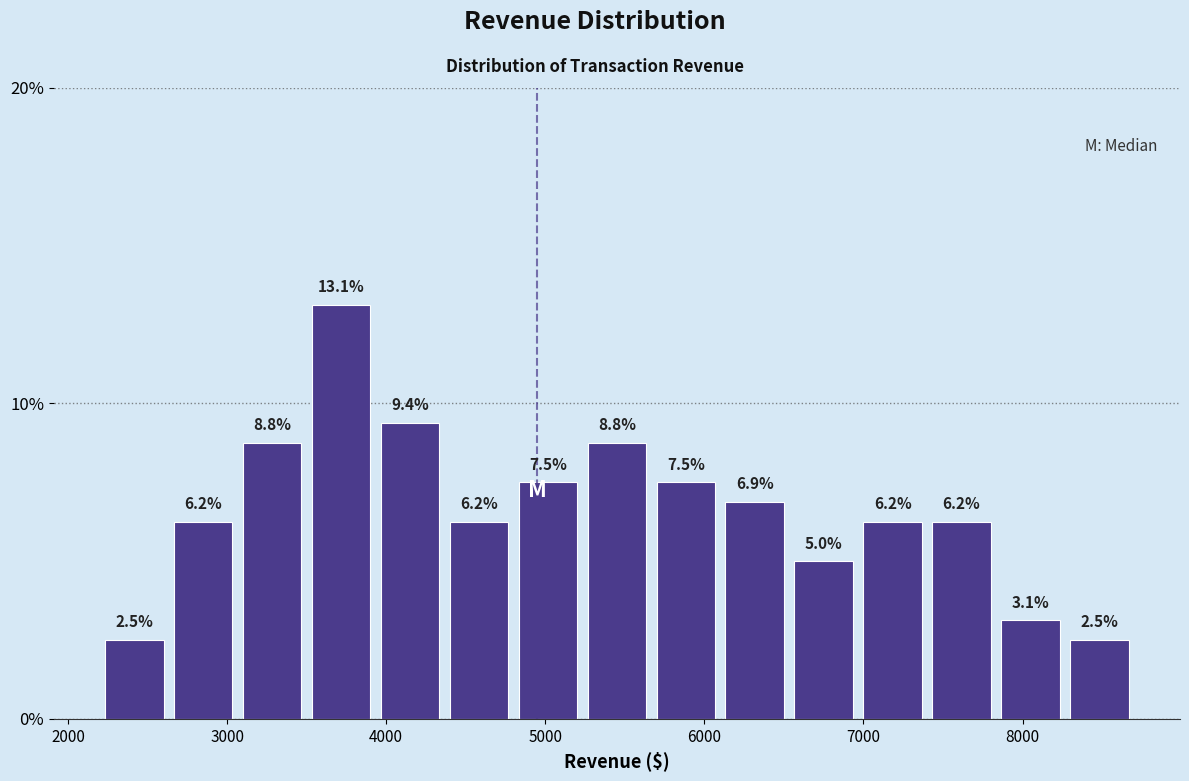

Reading left to right, list every bar in this chart as the range it spans on the x-axis followed by its height. The bar edges are not printed on the chart, so give them approximately, as read against the axis.

2200 to 2600: 2.5
2600 to 3100: 6.2
3100 to 3500: 8.8
3500 to 3900: 13.1
3900 to 4400: 9.4
4400 to 4800: 6.2
4800 to 5200: 7.5
5200 to 5700: 8.8
5700 to 6100: 7.5
6100 to 6500: 6.9
6500 to 7000: 5.0
7000 to 7400: 6.2
7400 to 7800: 6.2
7800 to 8300: 3.1
8300 to 8700: 2.5